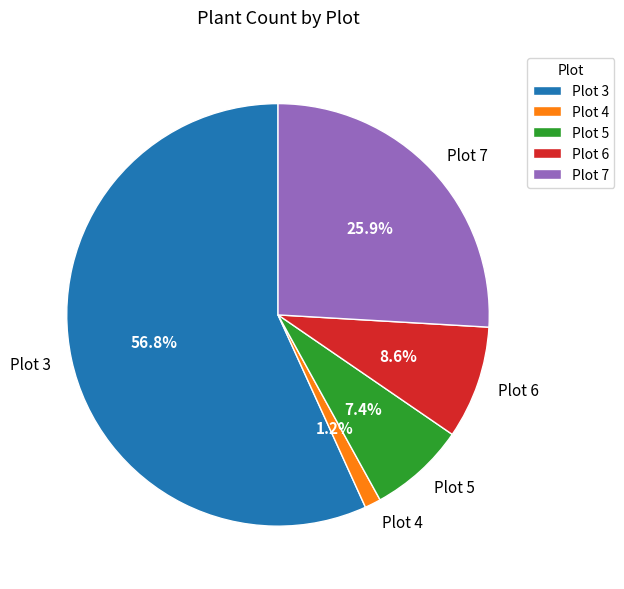

What is the ratio of the value at Plot 5 to the value at Plot 3?

0.1